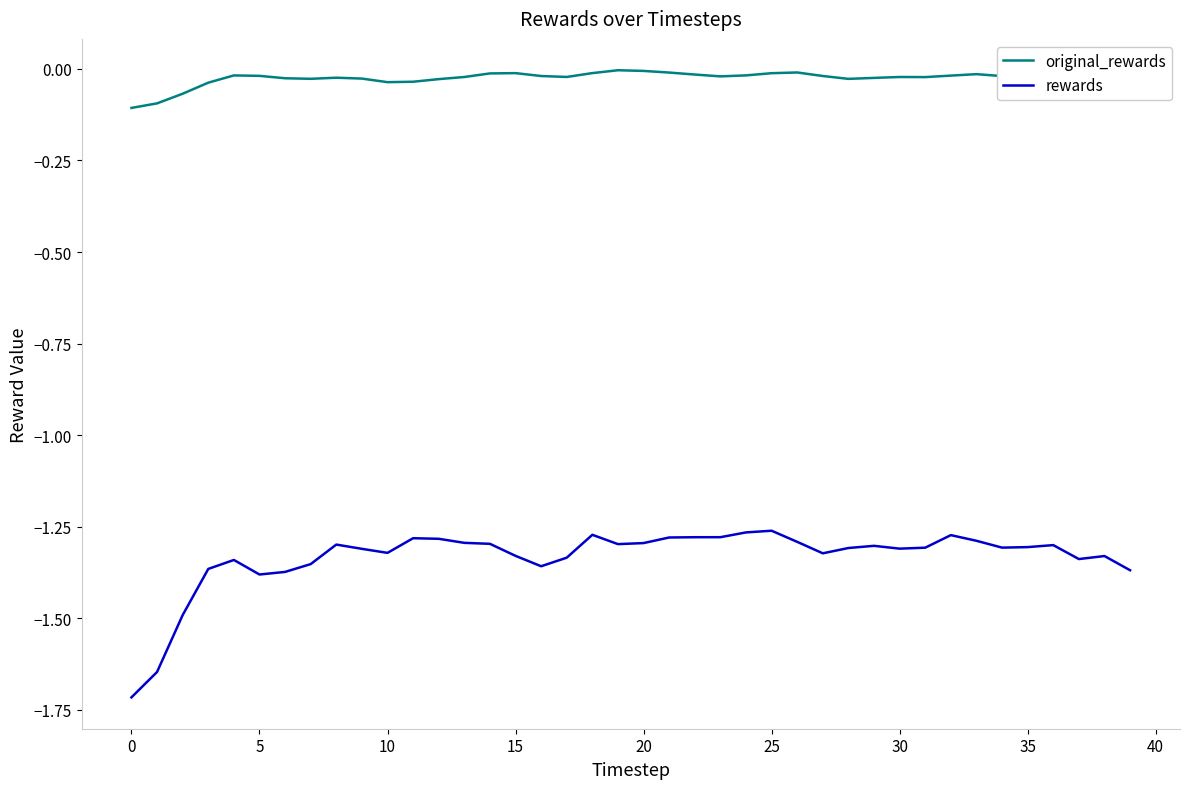

What is the minimum value for rewards?

-1.7